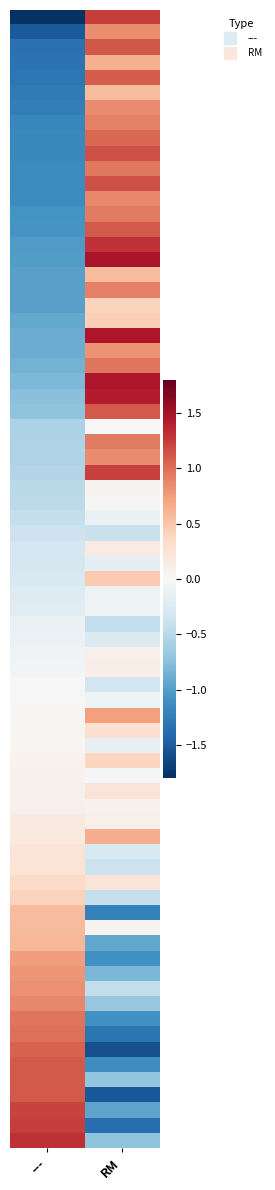

At which category does the chart reach its minimum across all series?

---